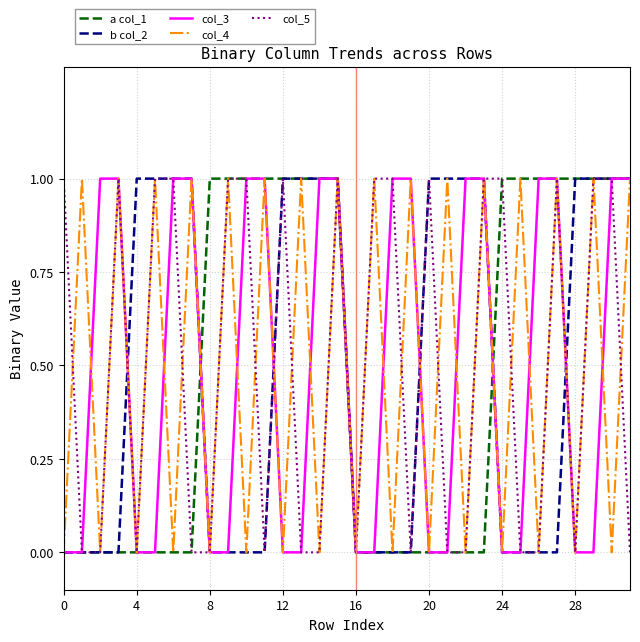

True or false: a col_1 and col_3 intersect in this chart.

True